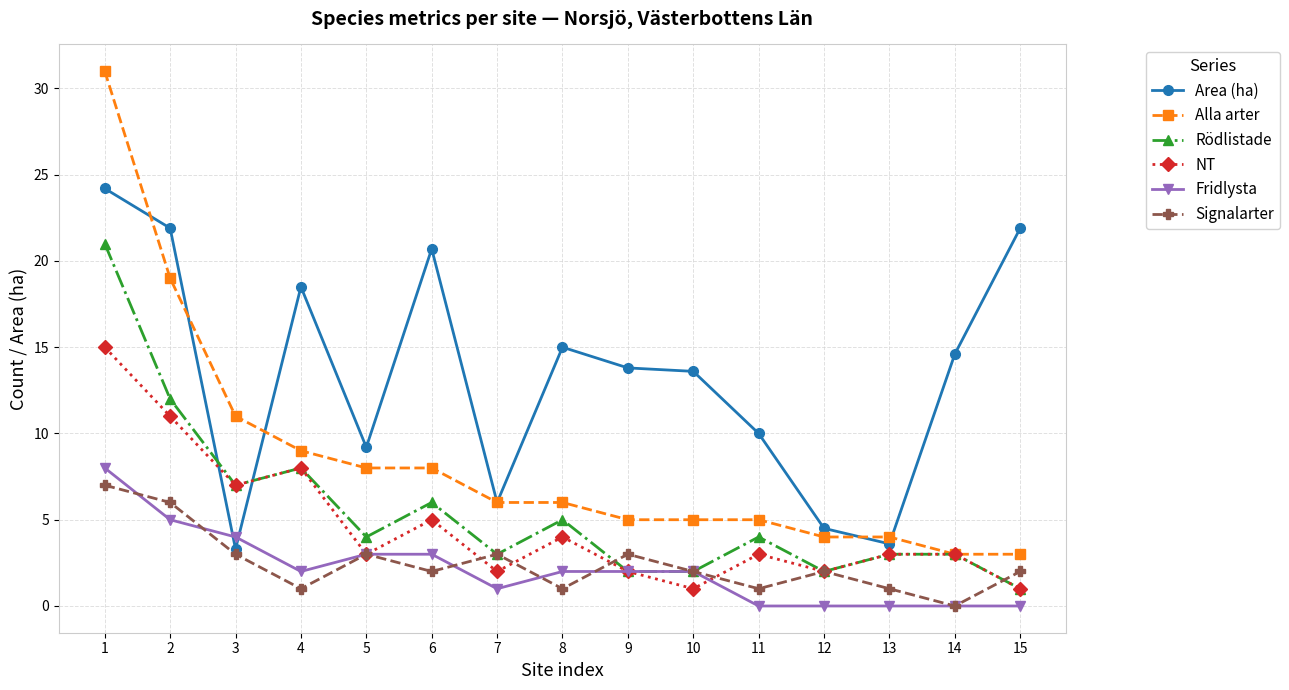

Reading left to right, extract all data points from this chart.

Area (ha): 1=24.2	2=21.9	3=3.3	4=18.5	5=9.2	6=20.7	7=6.0	8=15.0	9=13.8	10=13.6	11=10.0	12=4.5	13=3.6	14=14.6	15=21.9
Alla arter: 1=31.0	2=19.0	3=11.0	4=9.0	5=8.0	6=8.0	7=6.0	8=6.0	9=5.0	10=5.0	11=5.0	12=4.0	13=4.0	14=3.0	15=3.0
Rödlistade: 1=21.0	2=12.0	3=7.0	4=8.0	5=4.0	6=6.0	7=3.0	8=5.0	9=2.0	10=2.0	11=4.0	12=2.0	13=3.0	14=3.0	15=1.0
NT: 1=15.0	2=11.0	3=7.0	4=8.0	5=3.0	6=5.0	7=2.0	8=4.0	9=2.0	10=1.0	11=3.0	12=2.0	13=3.0	14=3.0	15=1.0
Fridlysta: 1=8.0	2=5.0	3=4.0	4=2.0	5=3.0	6=3.0	7=1.0	8=2.0	9=2.0	10=2.0	11=0.0	12=0.0	13=0.0	14=0.0	15=0.0
Signalarter: 1=7.0	2=6.0	3=3.0	4=1.0	5=3.0	6=2.0	7=3.0	8=1.0	9=3.0	10=2.0	11=1.0	12=2.0	13=1.0	14=0.0	15=2.0